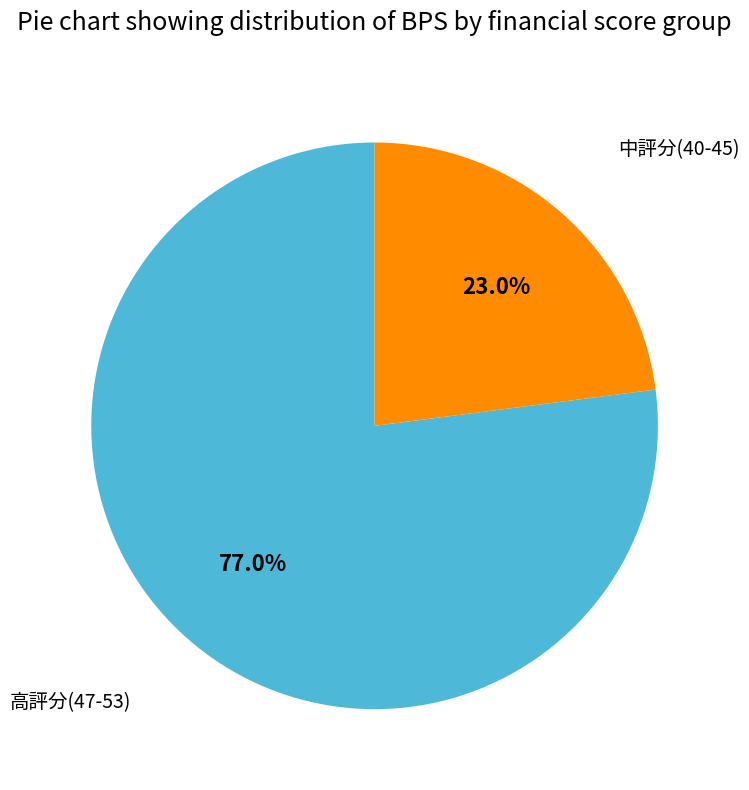

To the nearest percent, what is the average slice percentage?

50%